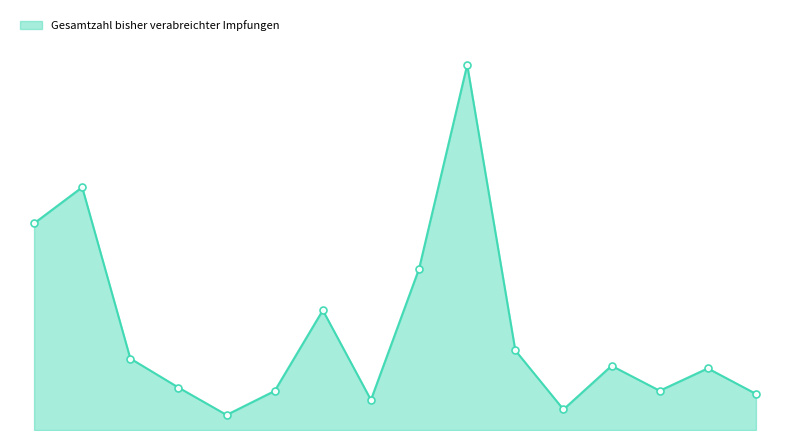

Reading left to right, what are all the values shown in this chart?

Baden-Württemberg=23622727	Bayern=27752971	Berlin=8173372	Brandenburg=4857085	Bremen=1722773	Hamburg=4464971	Hessen=13692184	Mecklenburg-Vorpommern=3442447	Niedersachsen=18433525	Nordrhein-Westfalen=41751239	Rheinland-Pfalz=9102512	Saarland=2348506	Sachsen=7341241	Sachsen-Anhalt=4488061	Schleswig-Holstein=7046291	Thüringen=4129990